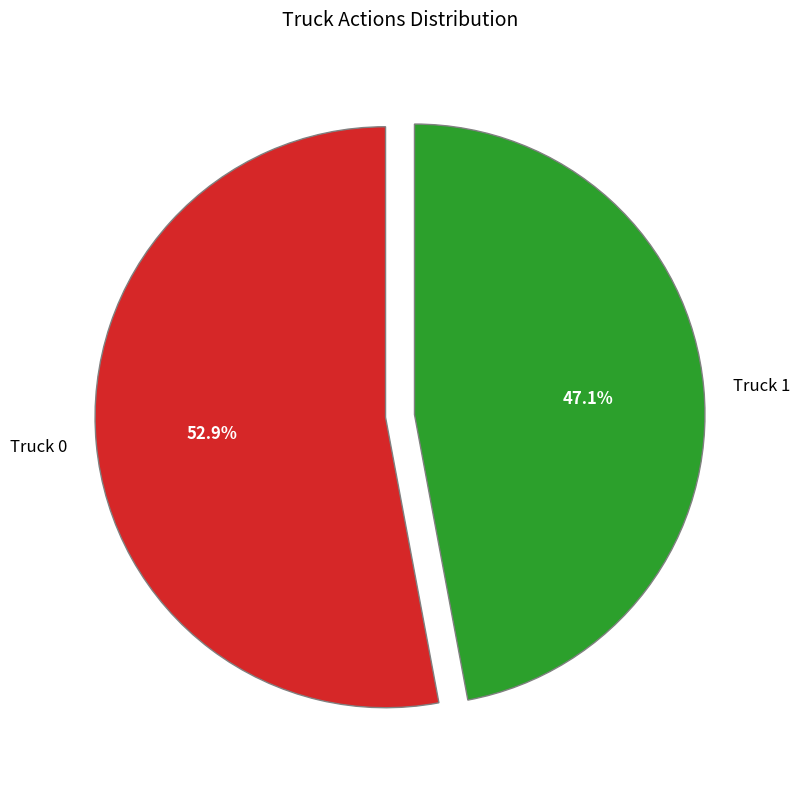

What is the smallest slice in the pie chart?

Truck 1